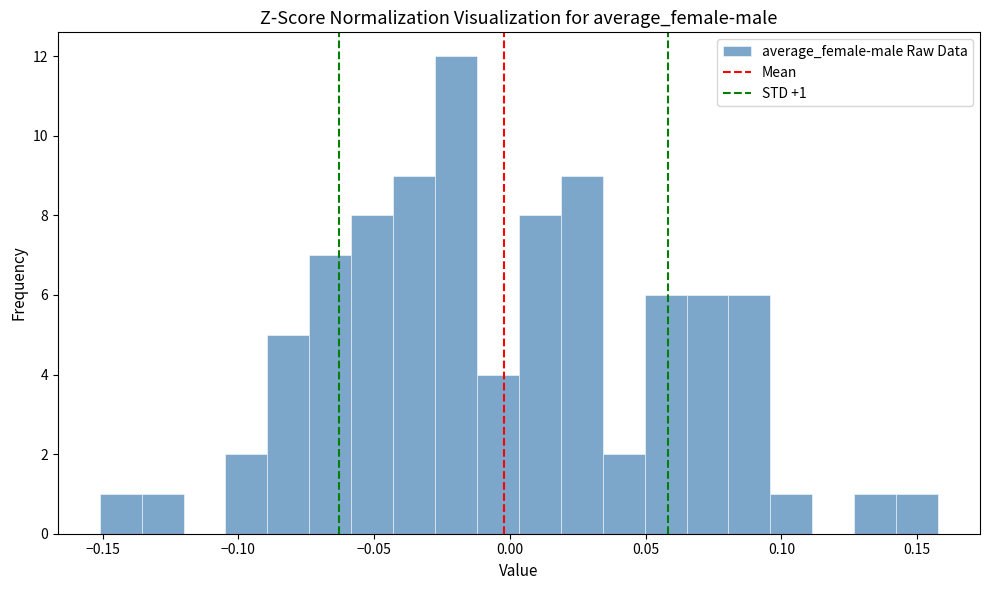

Read against the x-axis, roughly where is the centre of the tallest bar?

-0.020